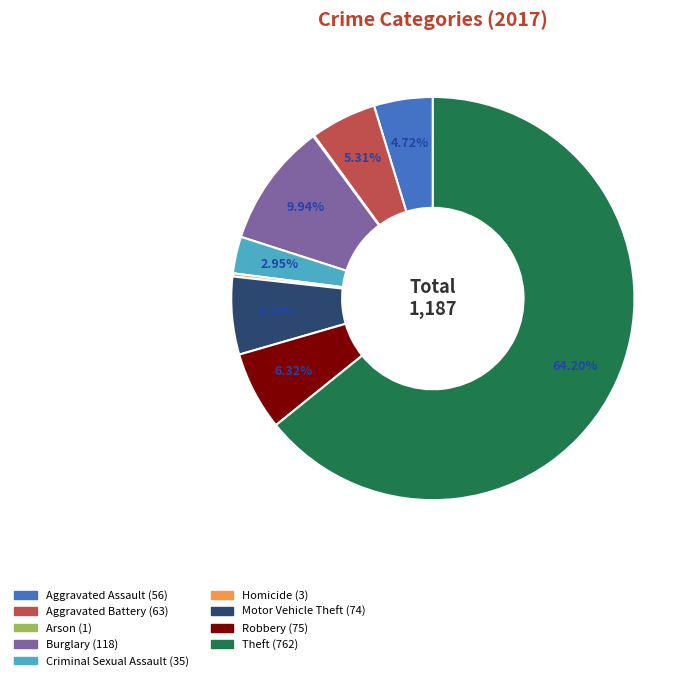

What percentage do Robbery and Burglary together represent?

16.3%